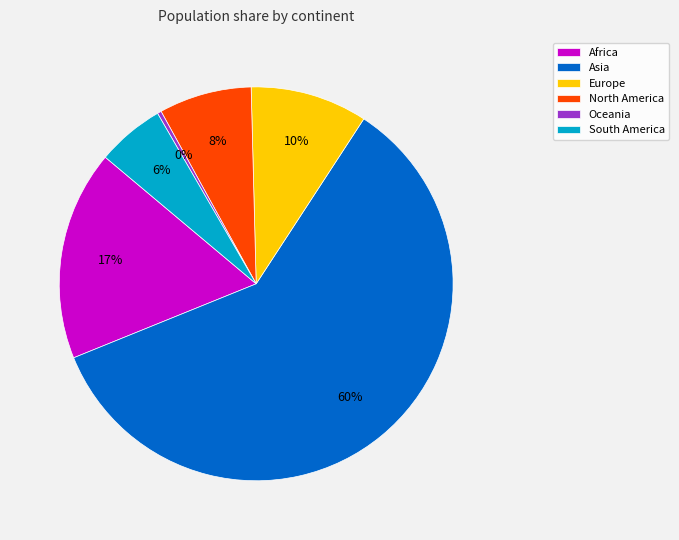

To the nearest percent, what is the difference between the largest and smallest slice percentages?

59%